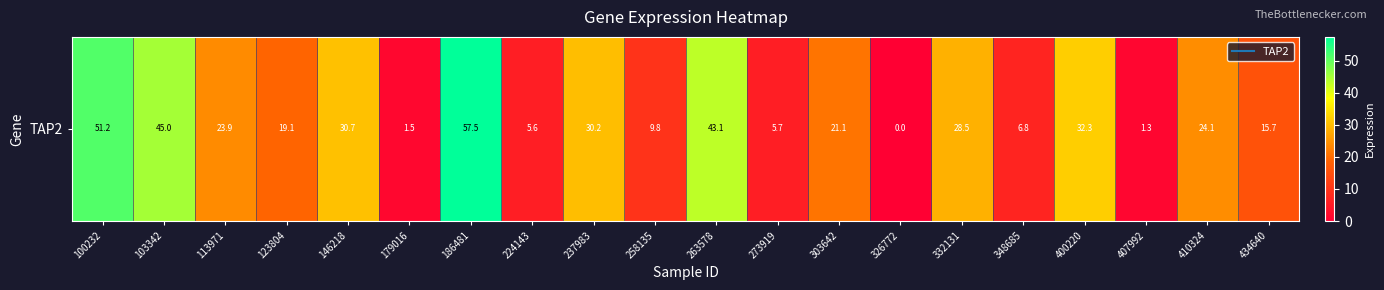

What is the change in value from 123804 to 146218?

+11.7